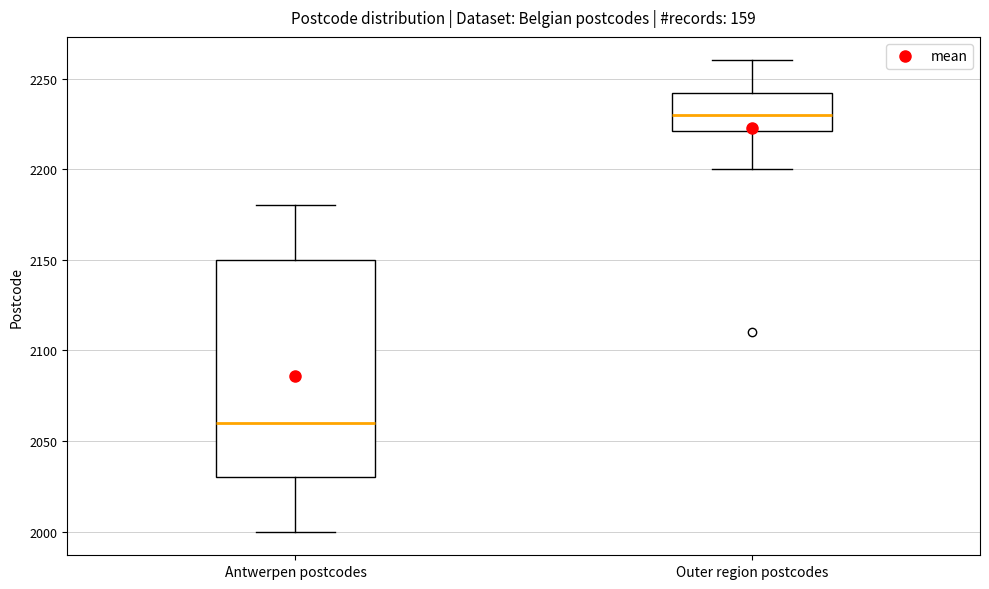

Where is the lower edge of the box for Antwerpen postcodes on the y-axis? The values are not printed on the chart, so give them approximately, as read against the axis.

2030